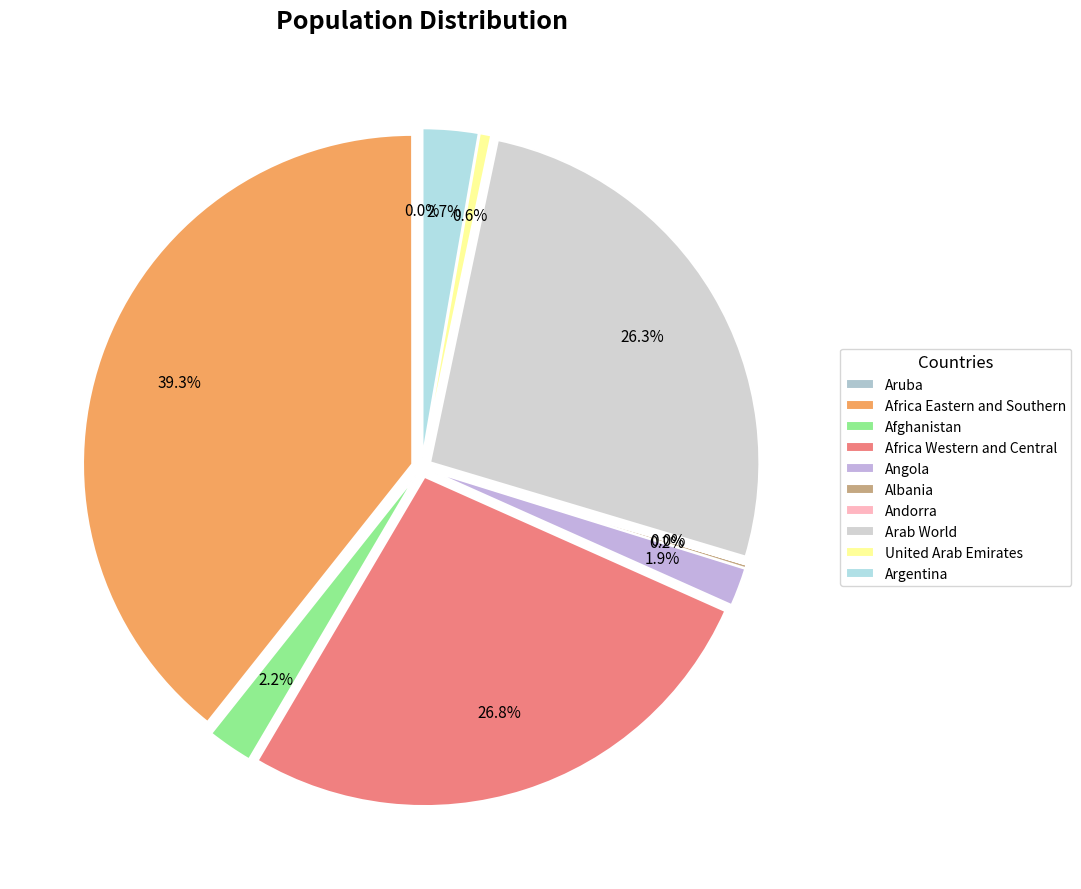

Is there a majority slice in this chart?

No